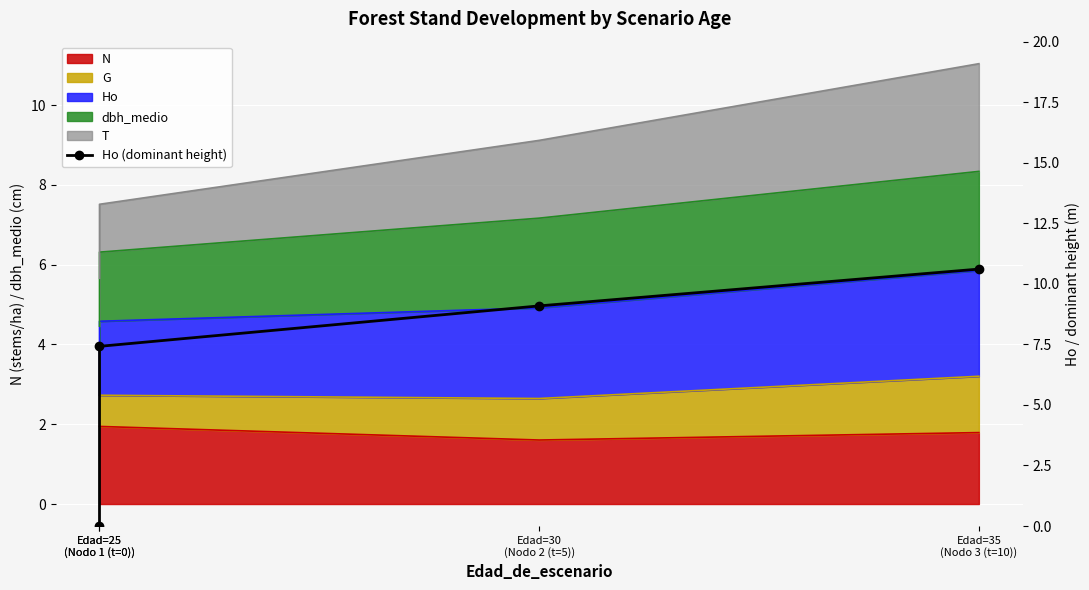

Count the number of values greater than 9.

2